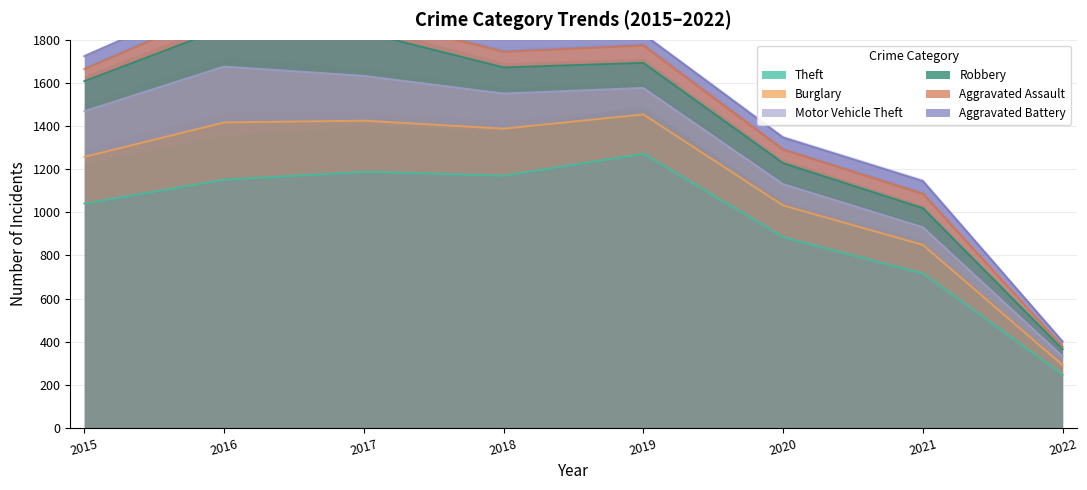

Which series has the widest spread of values?

Theft